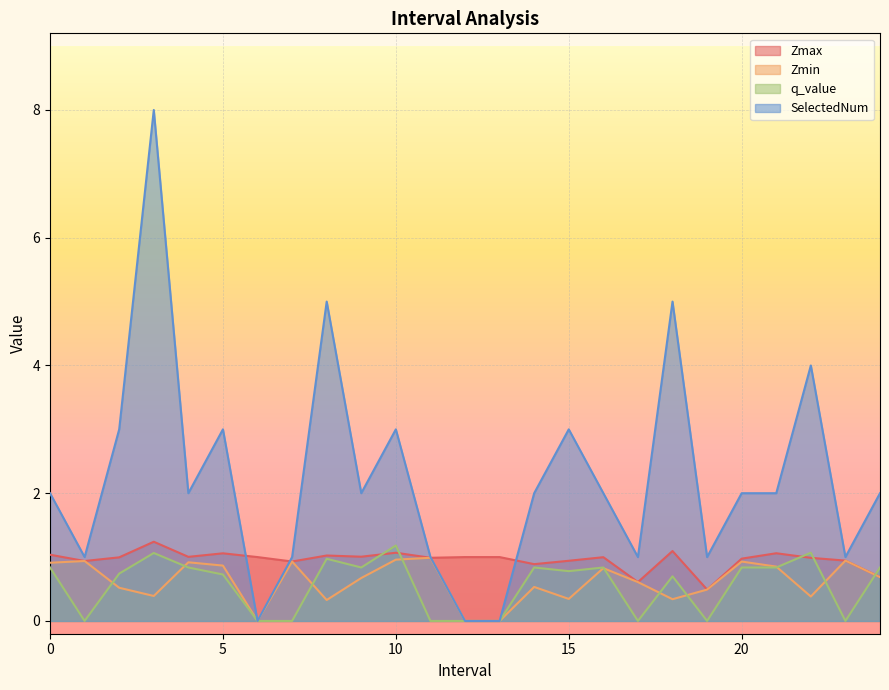

True or false: Zmin and SelectedNum cross at least once.

False